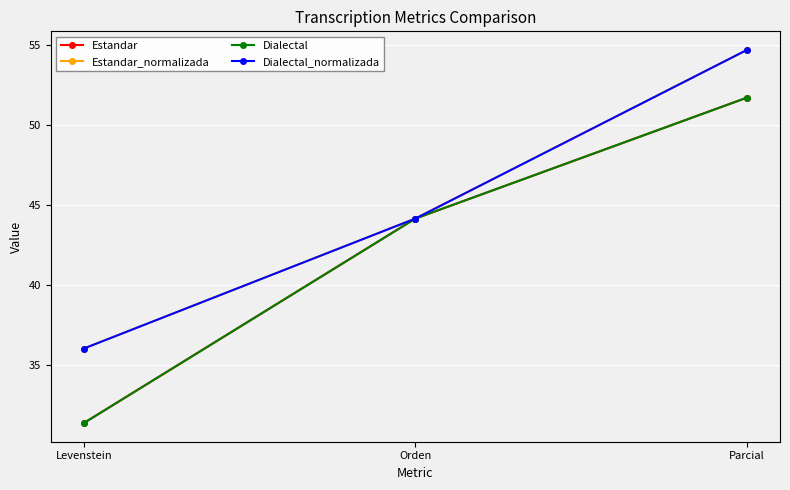

What is the minimum value shown in the chart?

31.4